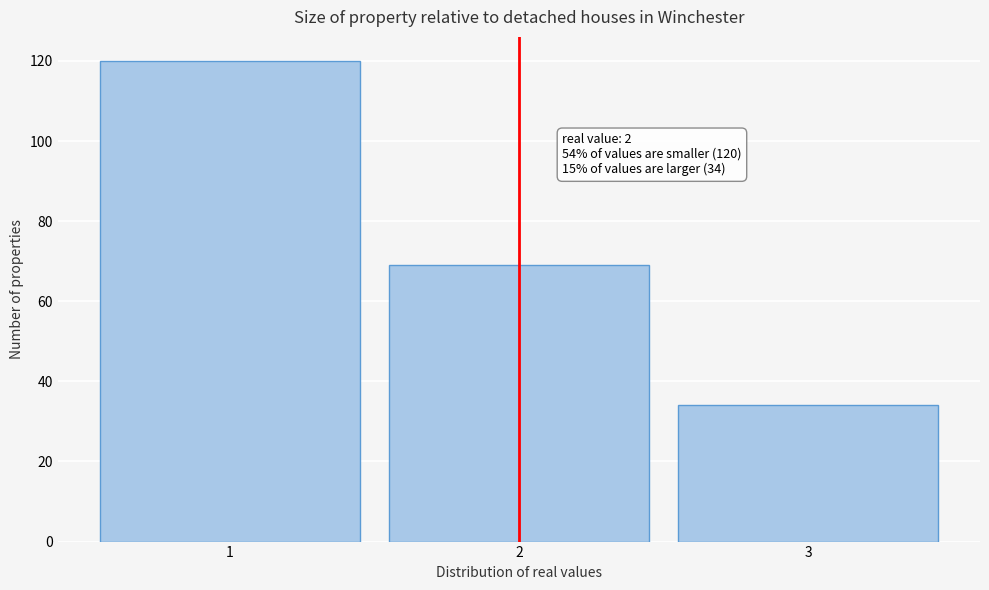

Which range on the x-axis has the tallest bar?

0.5 to 1.5